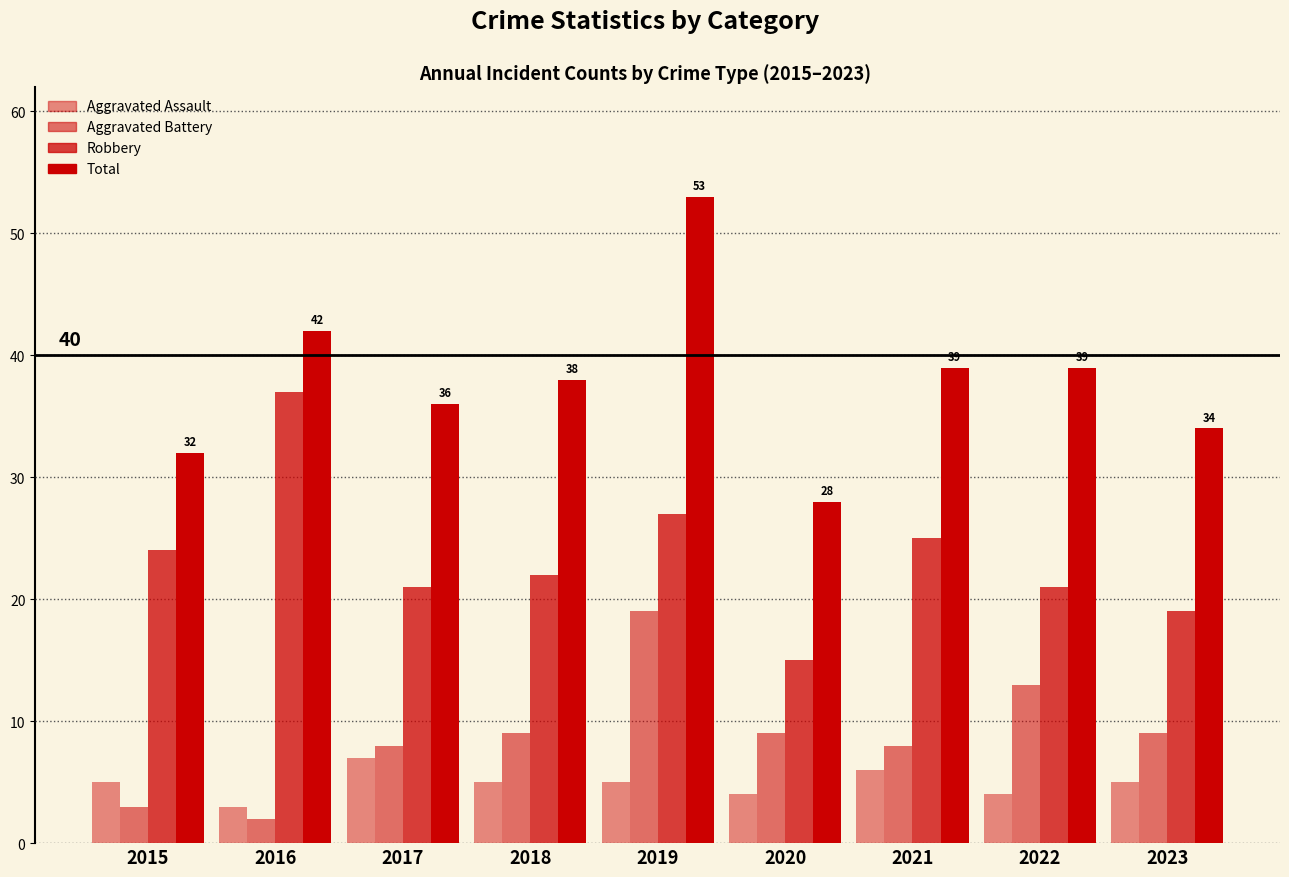

Which category has the highest value in the Total series?

2019